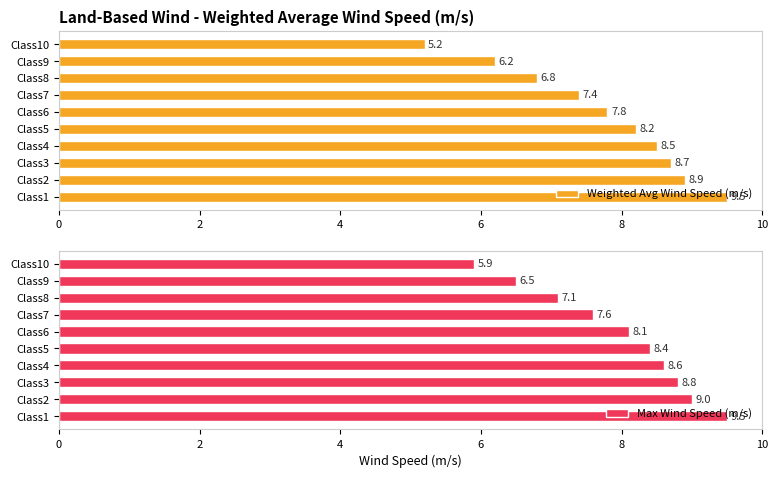

How many values in the Weighted Avg Wind Speed (m/s) series are below 8?

5